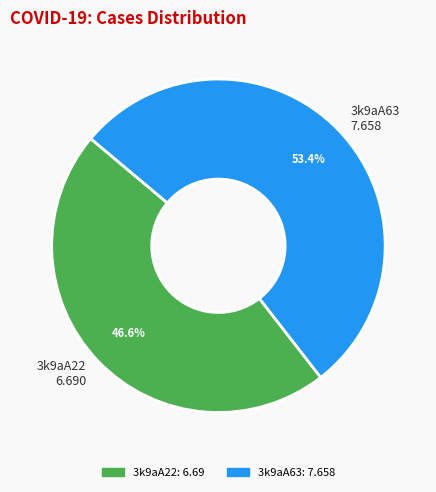

Which slice represents more than half of the pie?

3k9aA63